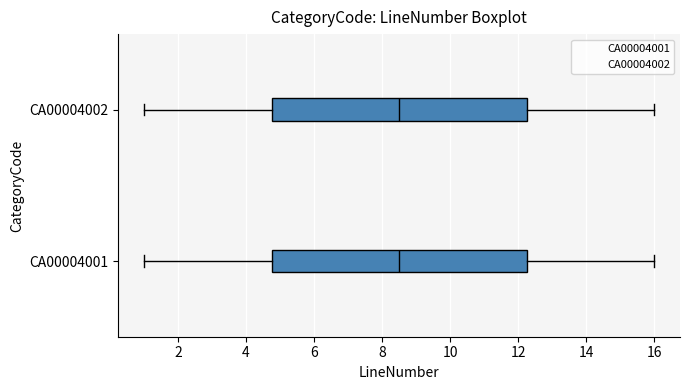

Where is the right edge of the box for CA00004001 on the x-axis? The values are not printed on the chart, so give them approximately, as read against the axis.

12.2